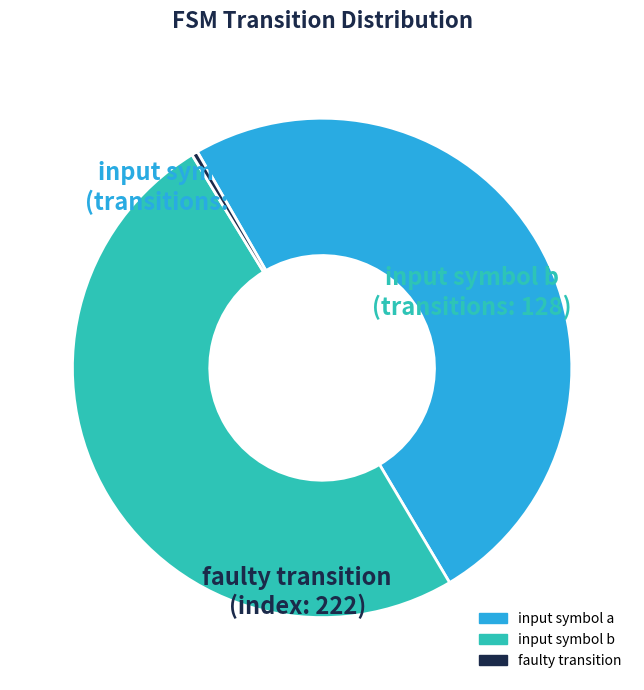

Is the sum of input symbol a and input symbol b greater than half?

Yes